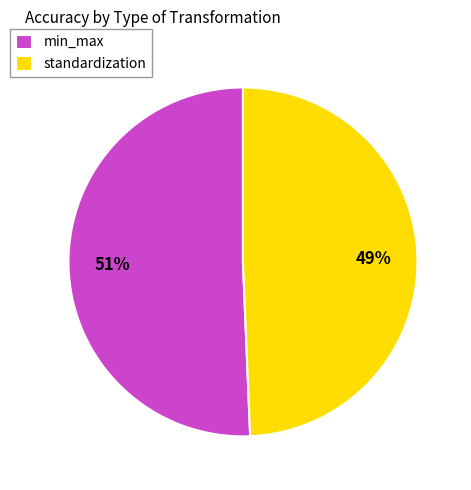

Does standardization account for over 50% of the chart?

No